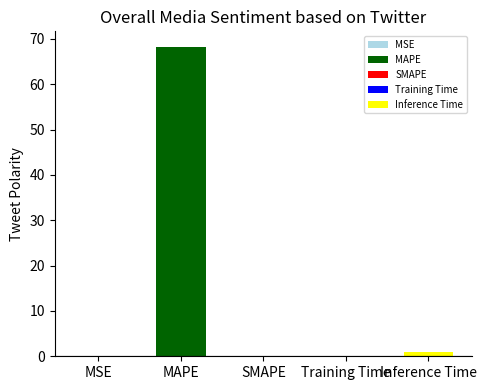

Reading right to left, what are all the values shown in this chart?

Inference Time=1.0	Training Time=0.1	SMAPE=0.0	MAPE=68.3	MSE=0.0